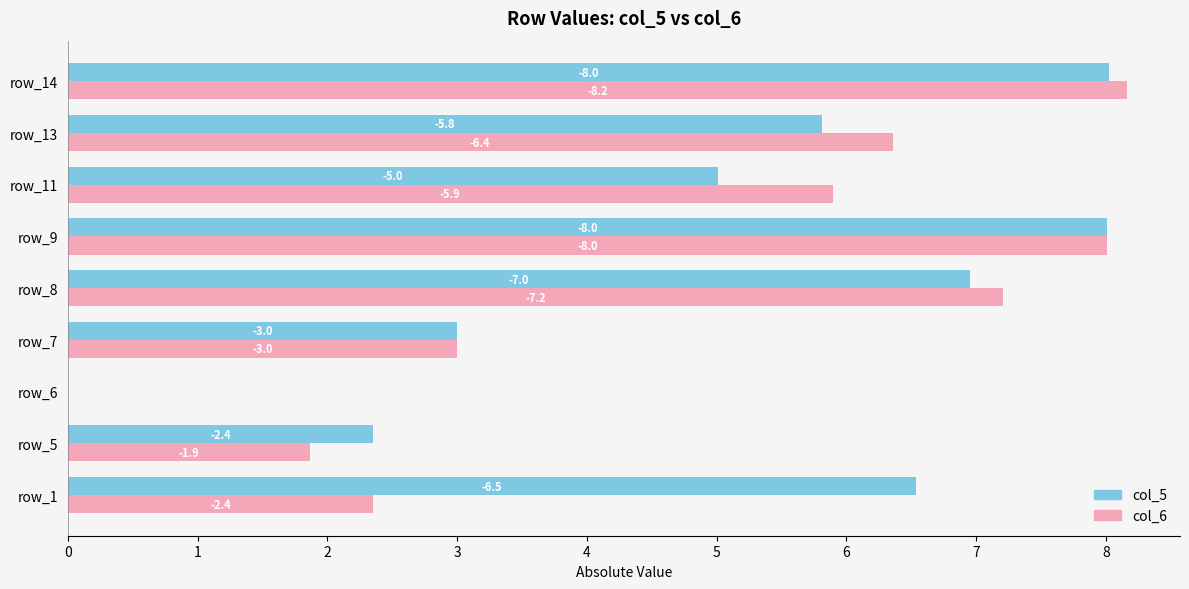

Which series has the largest total across all categories?

col_5